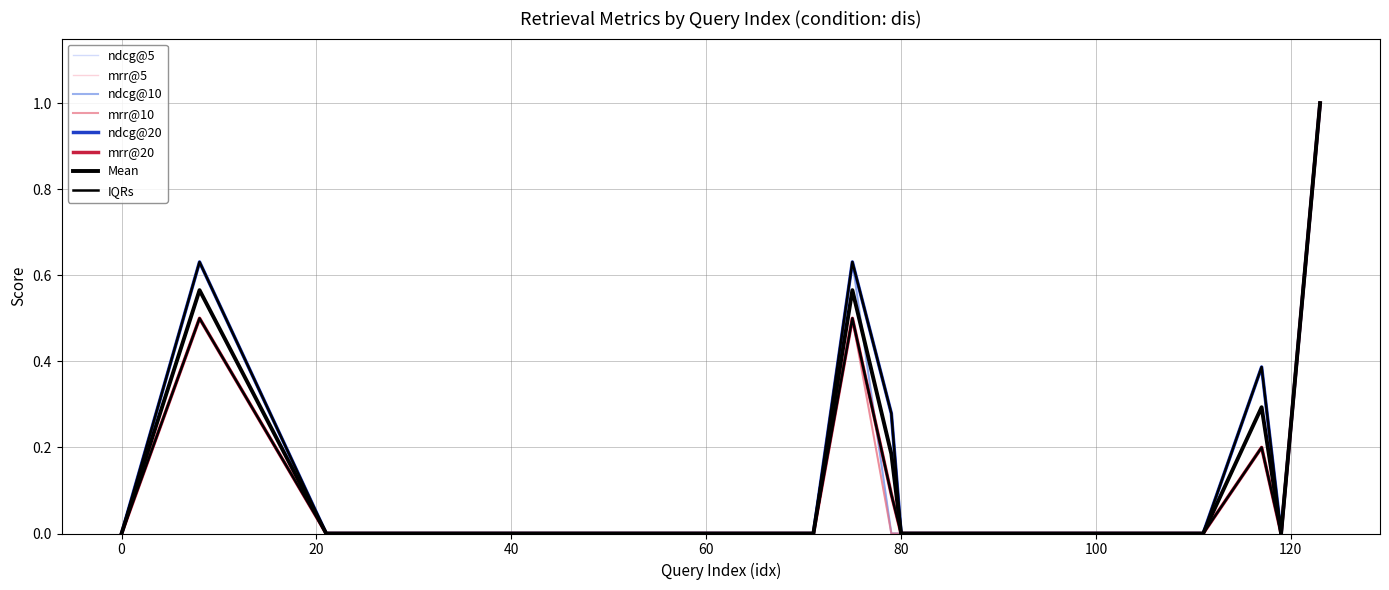

Does the chart have visible grid lines?

Yes